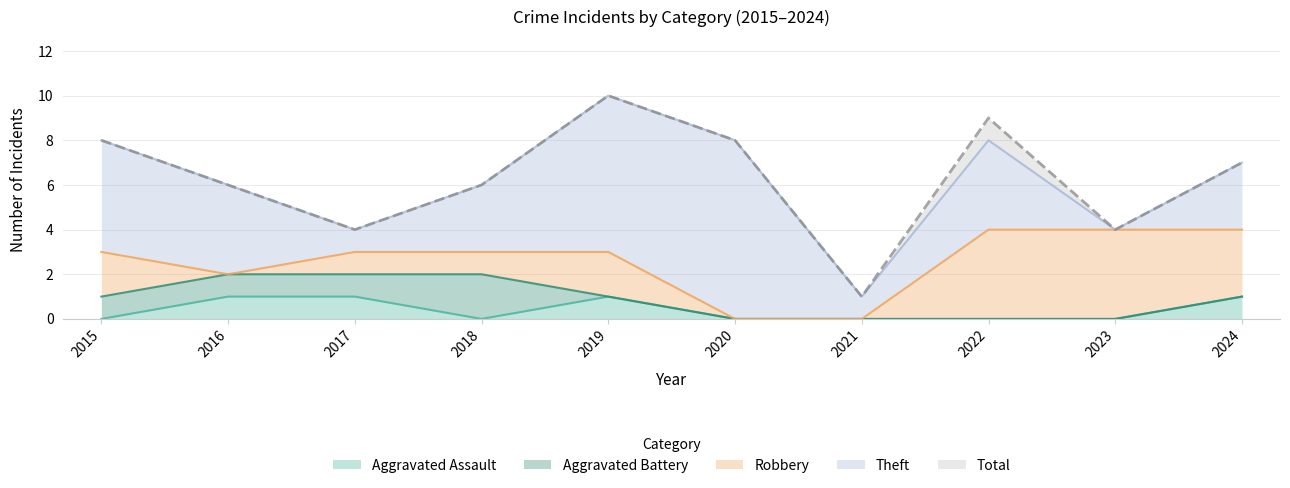

What is the value of the Robbery point at the 8th from the left?

4